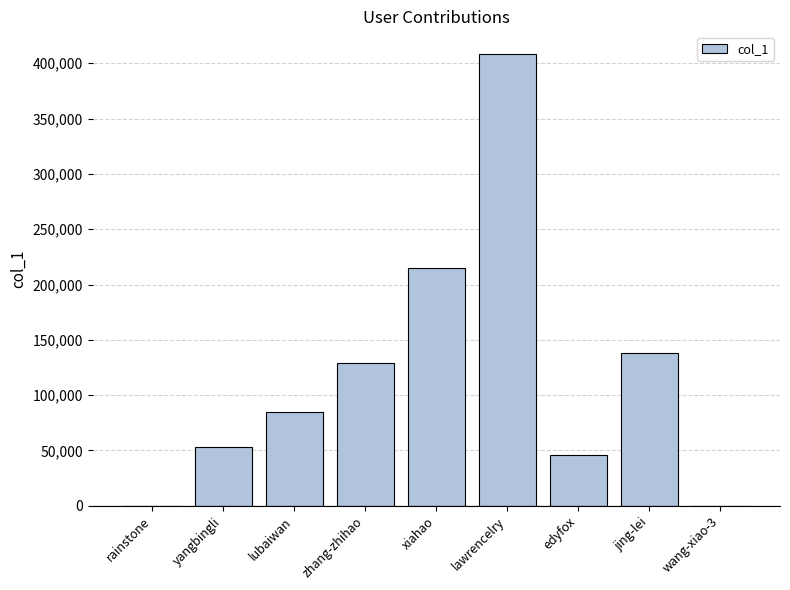

What is the sum of the values at lawrencelry and edyfox?

454347